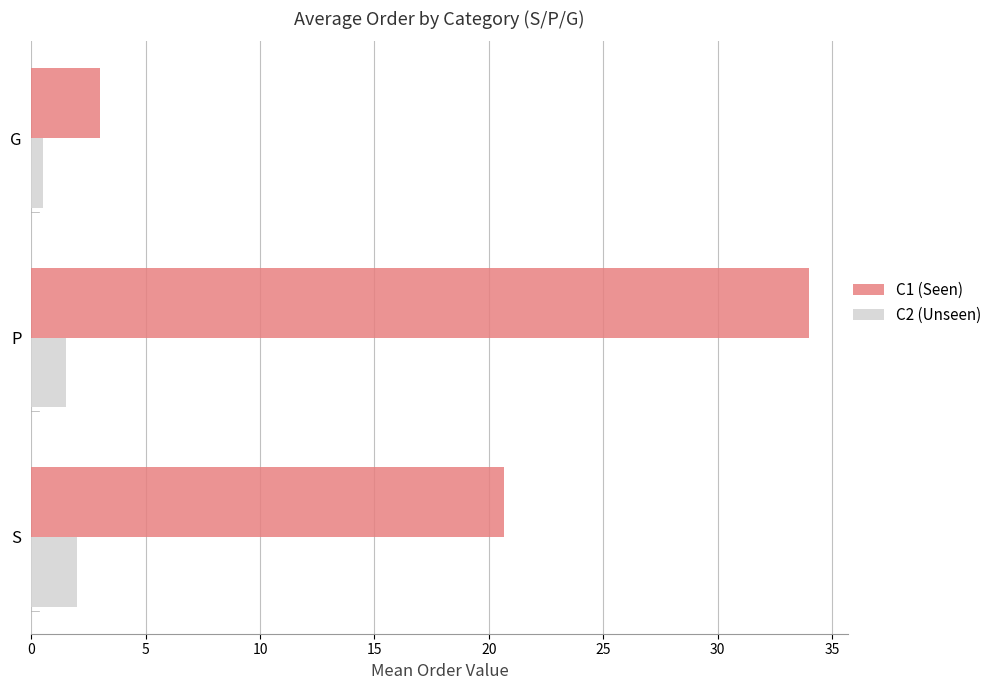

List the series in order of their overall mean, highest first.

C1 (Seen), C2 (Unseen)